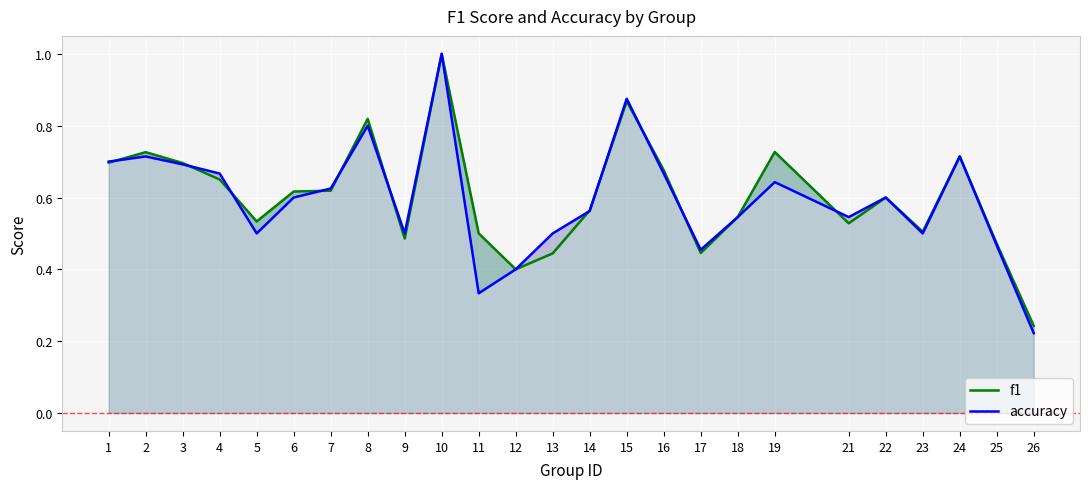

At which category does the chart reach its peak across all series?

10